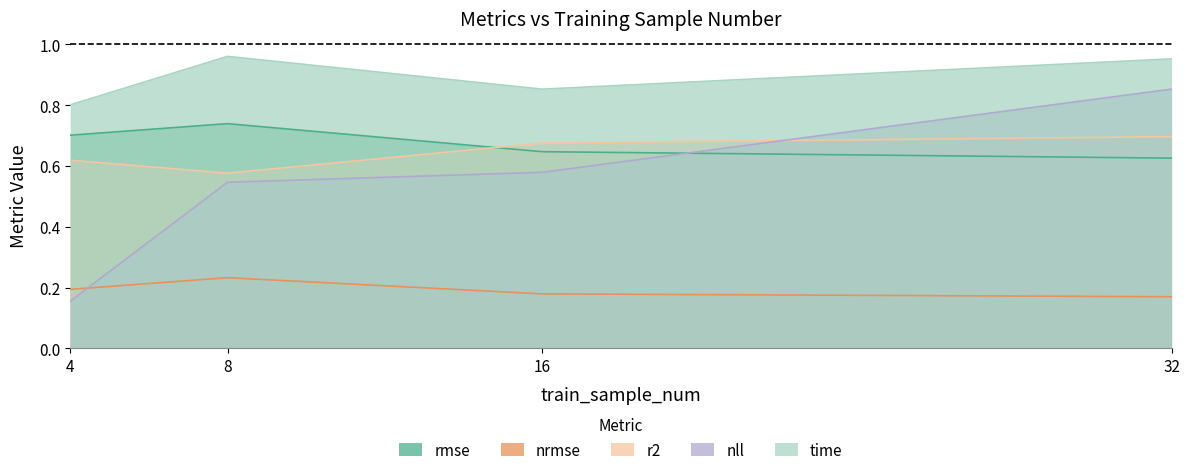

At which label is nll closest to 0?

4